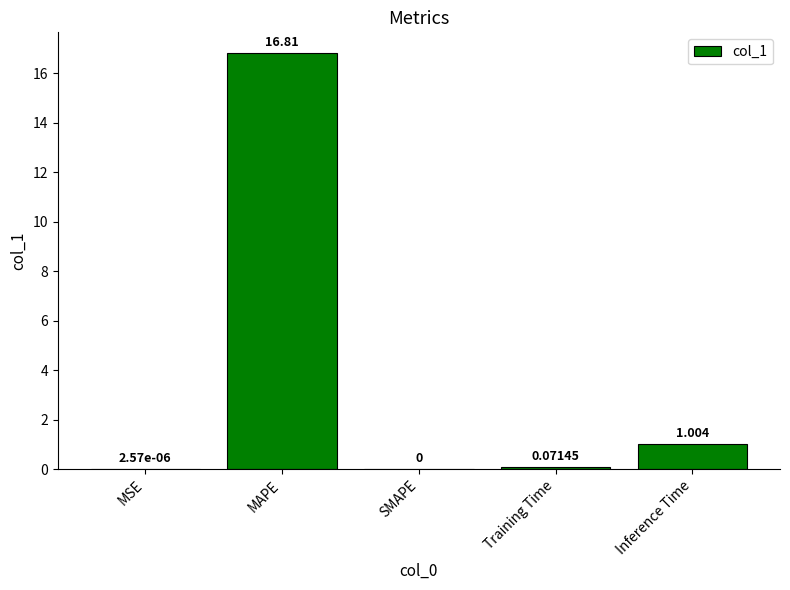

The value at Inference Time is 1.0. True or false?

True